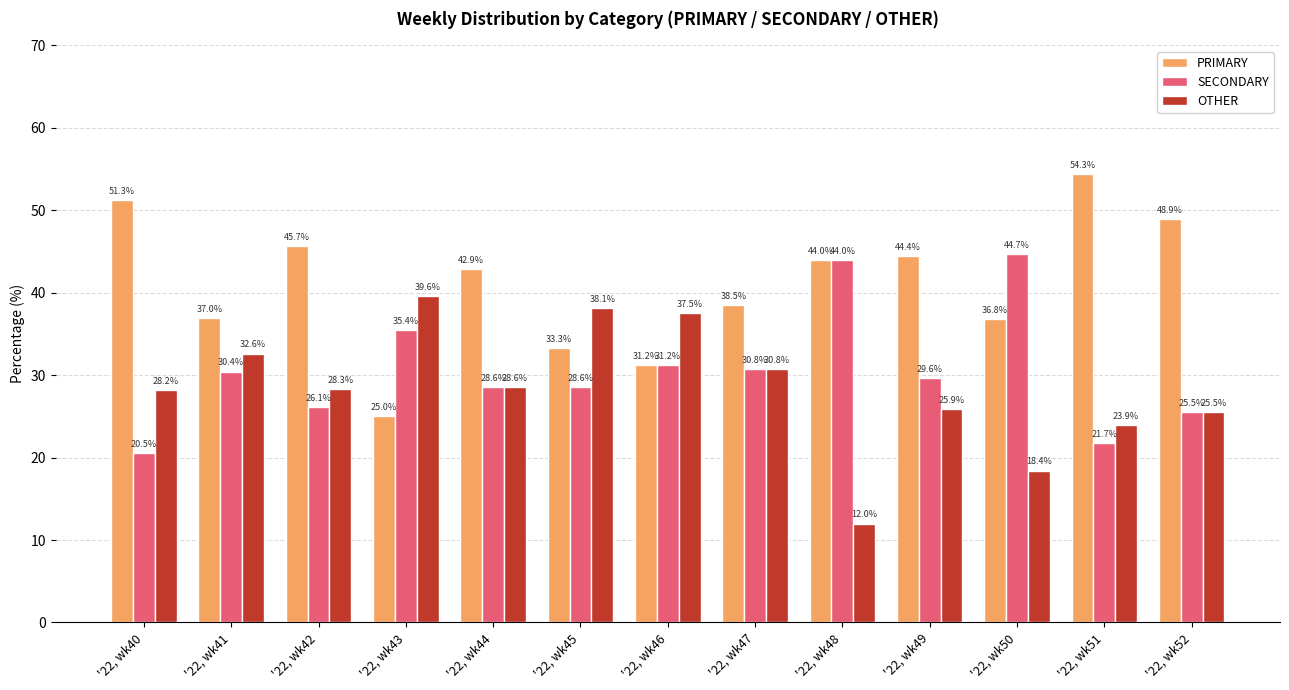

What is the total value across all series at '22, wk43?

100.0